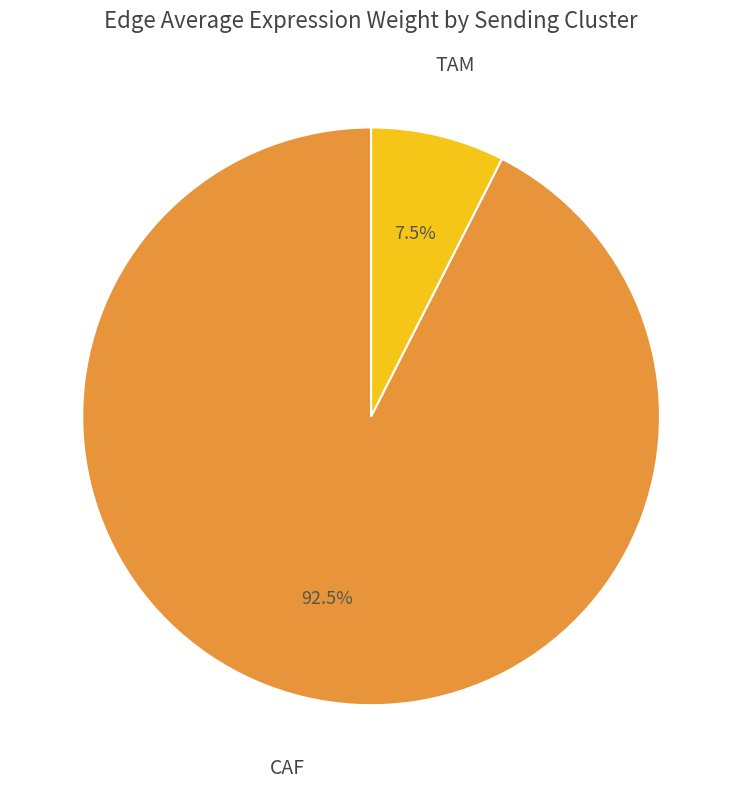

Which slice is the largest?

CAF